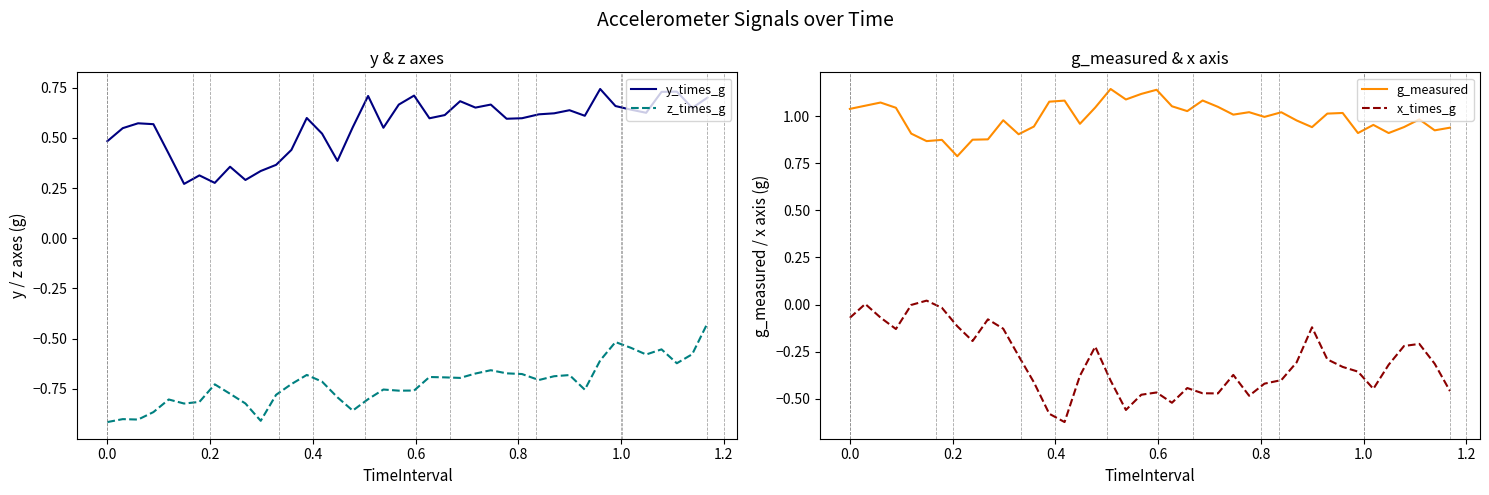

At how many categories does at least one series exceed 0?

40